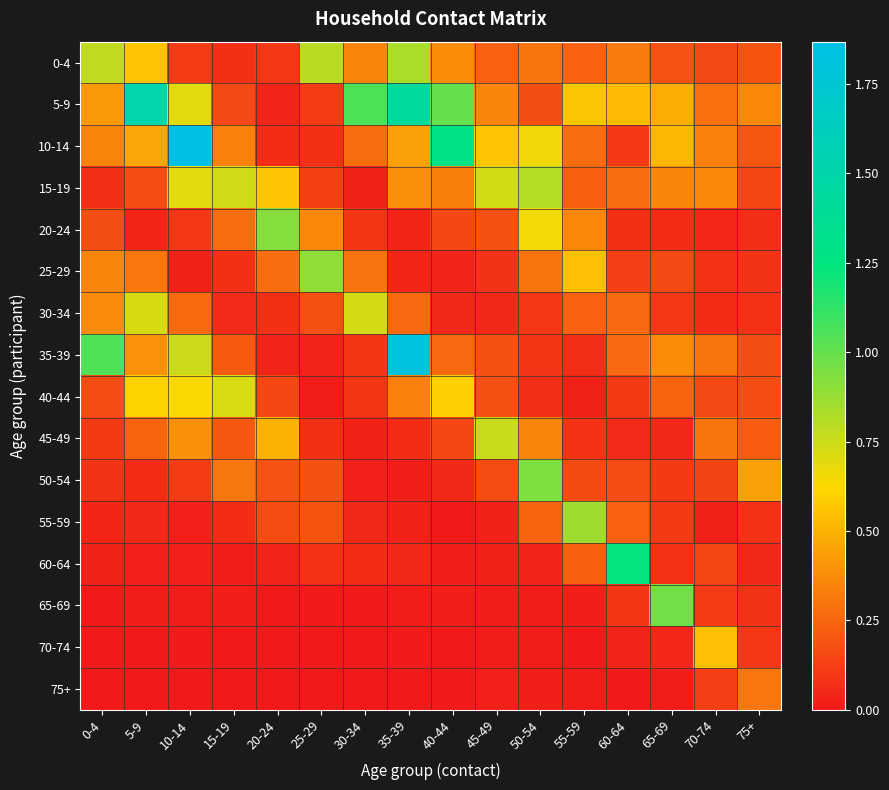

Between 15-19 and 70-74, which is larger?

70-74